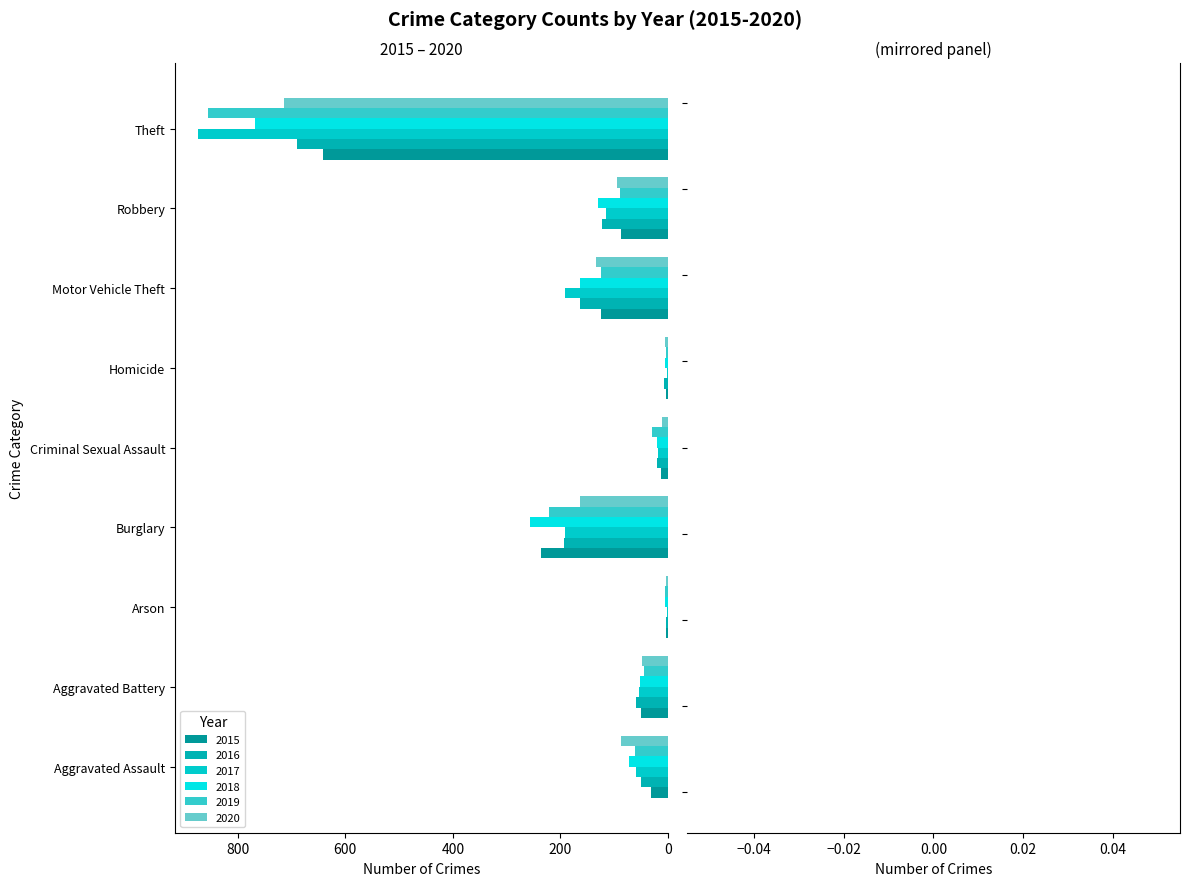

Reading right to left, extract all data points from this chart.

2015: Theft=641	Robbery=87	Motor Vehicle Theft=125	Homicide=4	Criminal Sexual Assault=13	Burglary=236	Arson=3	Aggravated Battery=50	Aggravated Assault=31
2016: Theft=689	Robbery=123	Motor Vehicle Theft=163	Homicide=8	Criminal Sexual Assault=20	Burglary=194	Arson=3	Aggravated Battery=60	Aggravated Assault=50
2017: Theft=873	Robbery=115	Motor Vehicle Theft=191	Homicide=2	Criminal Sexual Assault=19	Burglary=192	Arson=1	Aggravated Battery=54	Aggravated Assault=59
2018: Theft=767	Robbery=130	Motor Vehicle Theft=164	Homicide=5	Criminal Sexual Assault=20	Burglary=257	Arson=6	Aggravated Battery=52	Aggravated Assault=72
2019: Theft=855	Robbery=89	Motor Vehicle Theft=125	Homicide=3	Criminal Sexual Assault=29	Burglary=221	Arson=5	Aggravated Battery=45	Aggravated Assault=61
2020: Theft=713	Robbery=94	Motor Vehicle Theft=134	Homicide=6	Criminal Sexual Assault=12	Burglary=163	Arson=4	Aggravated Battery=48	Aggravated Assault=87